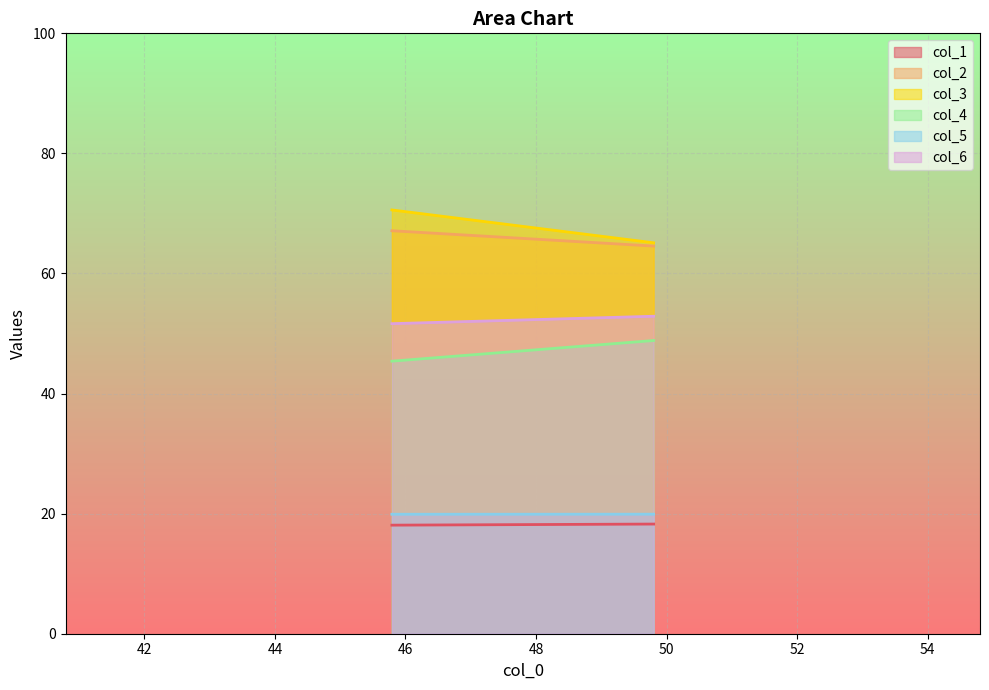

Between 45.79166667 and 49.80208333, which is larger?

49.80208333